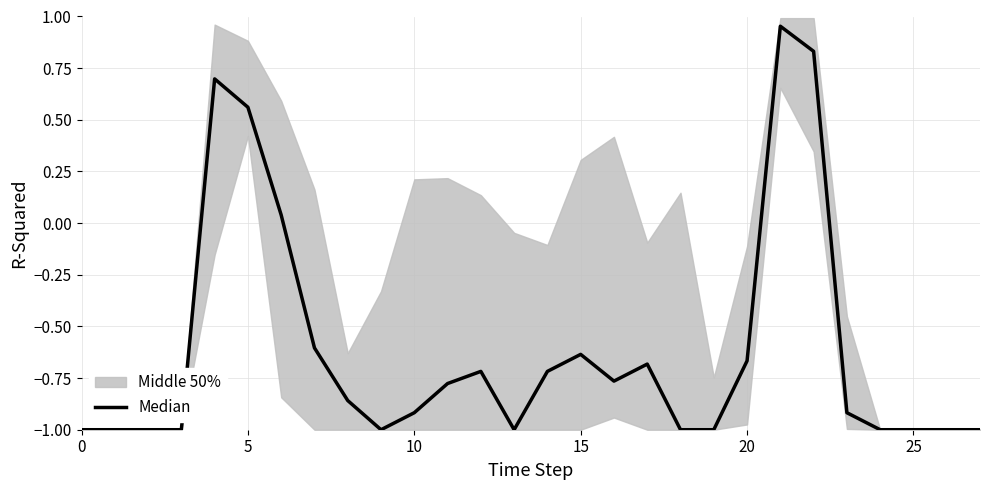

Is this an area chart (filled region under the line)?

No